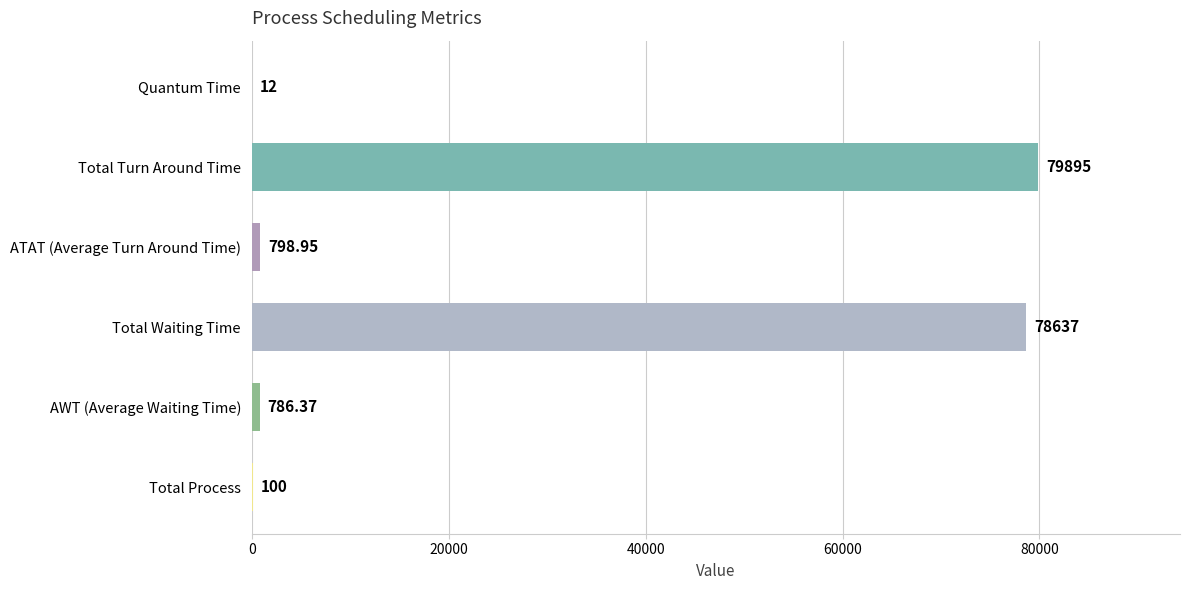

How many series are shown in this chart?

1